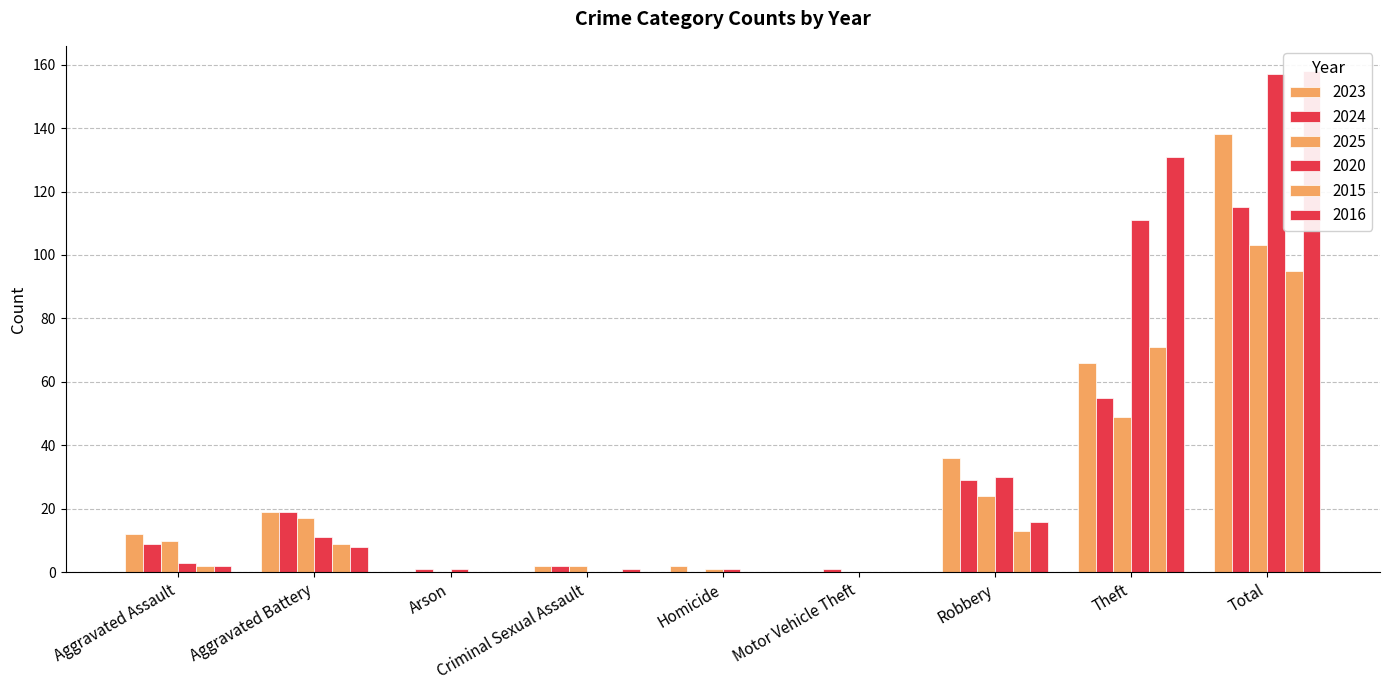

Which label corresponds to the largest value in the chart?

Total